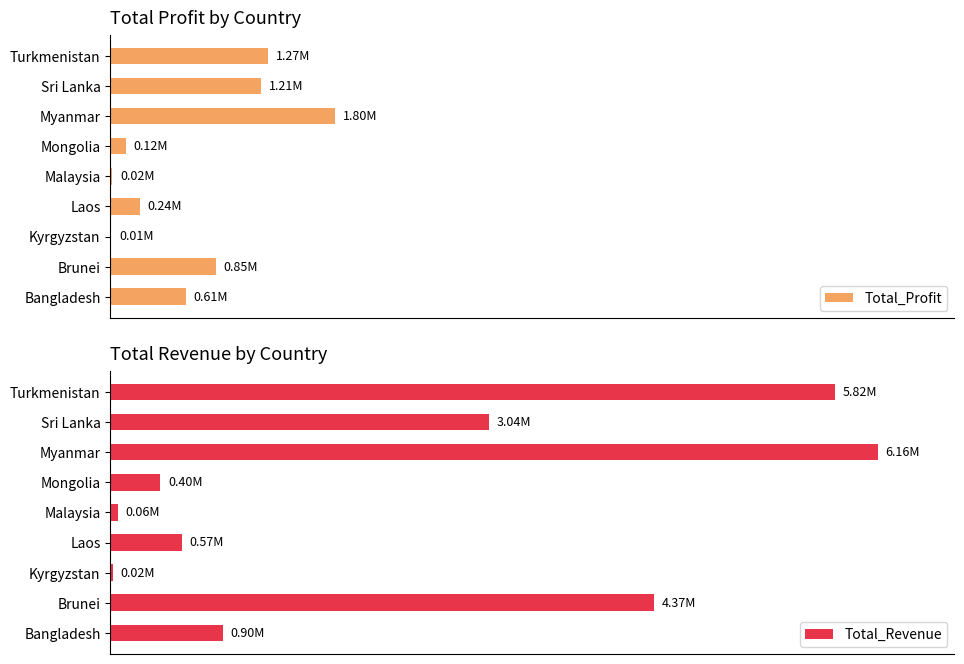

True or false: Total_Profit has a value of 1267258.4 at Turkmenistan.

True